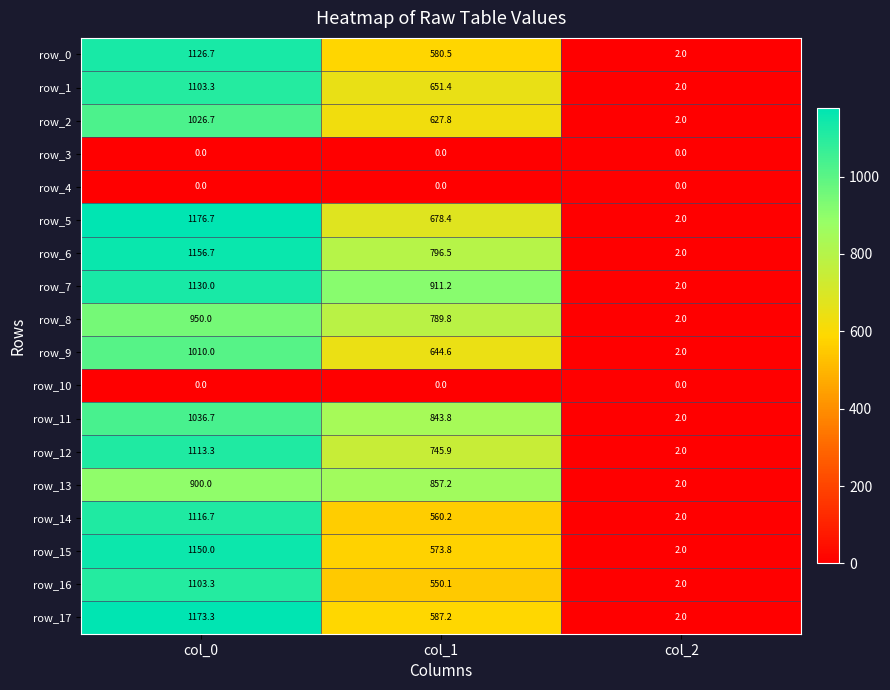

Reading left to right, list all the values displayed in this chart.

row_0: col_0=1126.7	col_1=580.5	col_2=2.0
row_1: col_0=1103.3	col_1=651.4	col_2=2.0
row_2: col_0=1026.7	col_1=627.8	col_2=2.0
row_3: col_0=0.0	col_1=0.0	col_2=0.0
row_4: col_0=0.0	col_1=0.0	col_2=0.0
row_5: col_0=1176.7	col_1=678.4	col_2=2.0
row_6: col_0=1156.7	col_1=796.5	col_2=2.0
row_7: col_0=1130.0	col_1=911.2	col_2=2.0
row_8: col_0=950.0	col_1=789.8	col_2=2.0
row_9: col_0=1010.0	col_1=644.6	col_2=2.0
row_10: col_0=0.0	col_1=0.0	col_2=0.0
row_11: col_0=1036.7	col_1=843.8	col_2=2.0
row_12: col_0=1113.3	col_1=745.9	col_2=2.0
row_13: col_0=900.0	col_1=857.2	col_2=2.0
row_14: col_0=1116.7	col_1=560.2	col_2=2.0
row_15: col_0=1150.0	col_1=573.8	col_2=2.0
row_16: col_0=1103.3	col_1=550.1	col_2=2.0
row_17: col_0=1173.3	col_1=587.2	col_2=2.0